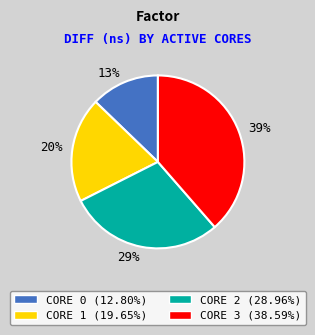

What is the ratio of the value at CORE 0 (12.80%) to the value at CORE 2 (28.96%)?

0.4